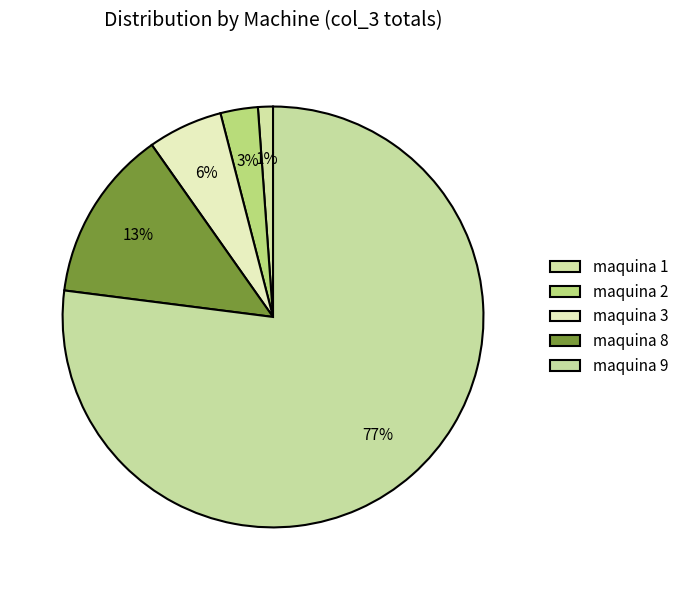

Count the number of slices in the pie.

5